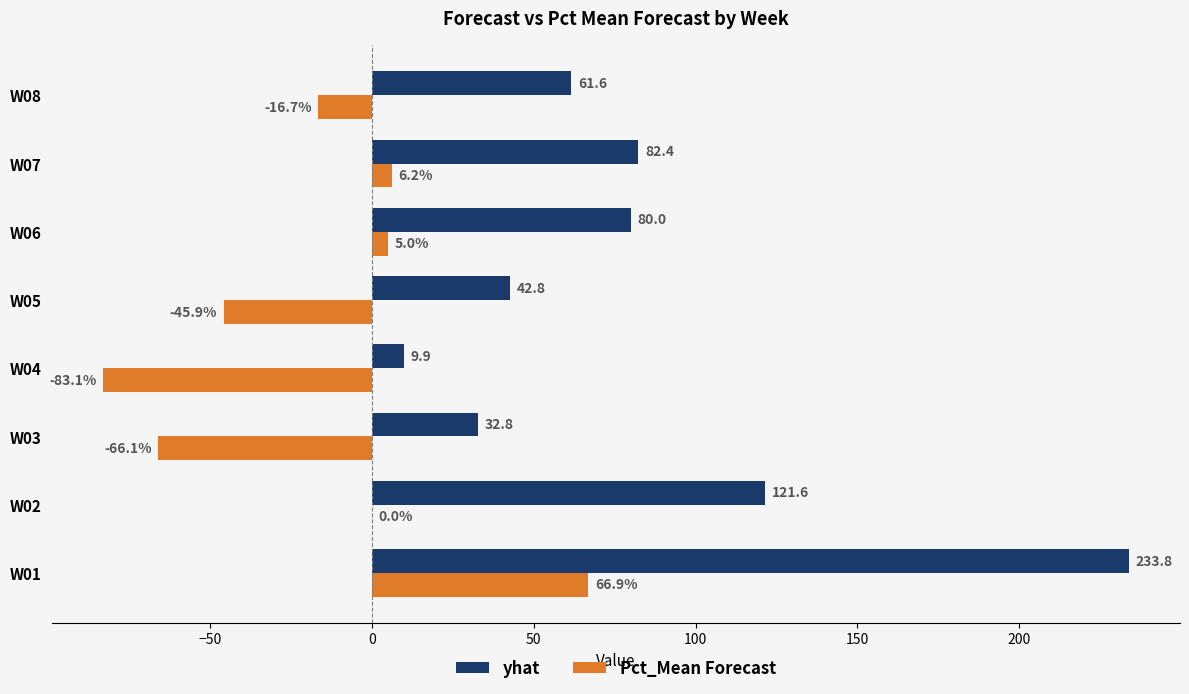

The value of yhat at W06 is 55.0. True or false?

False